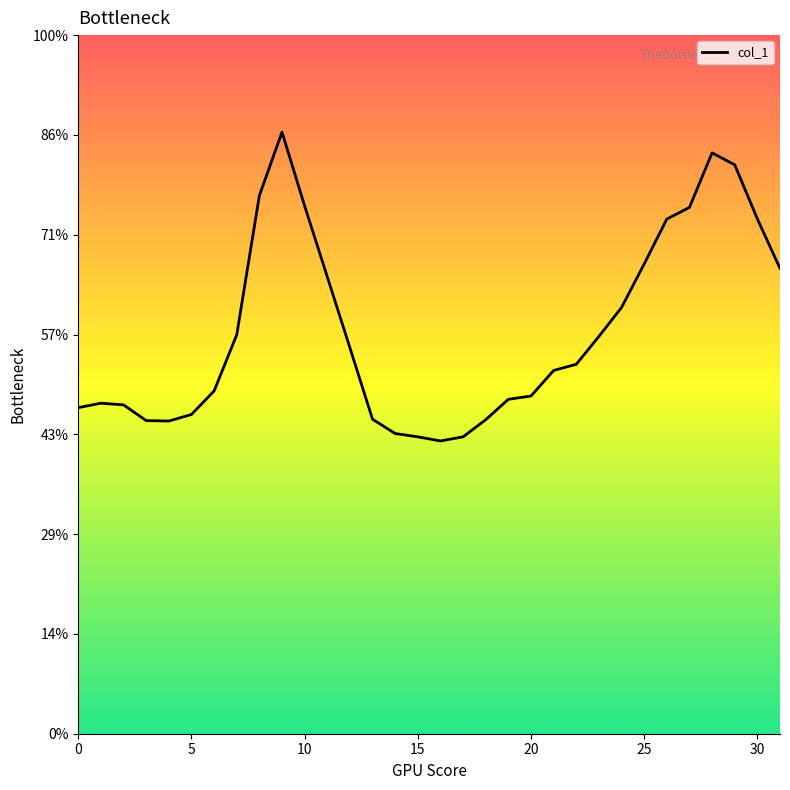

Which label corresponds to the largest value in the chart?

9